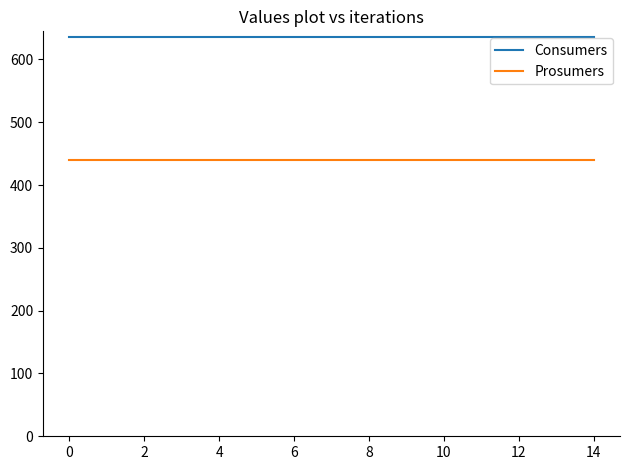

Which series has the largest total across all categories?

Consumers